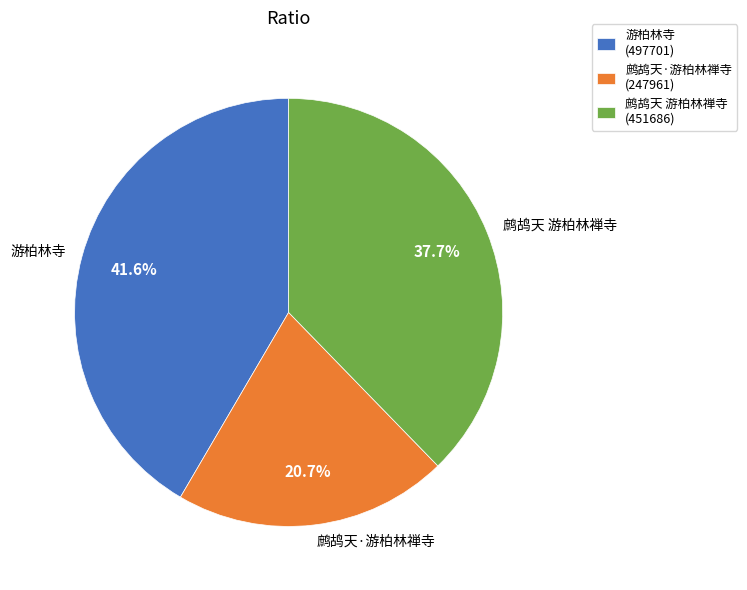

Approximately how many times larger is the value at 游柏林寺 compared to 鹧鸪天·游柏林禅寺?

2.0